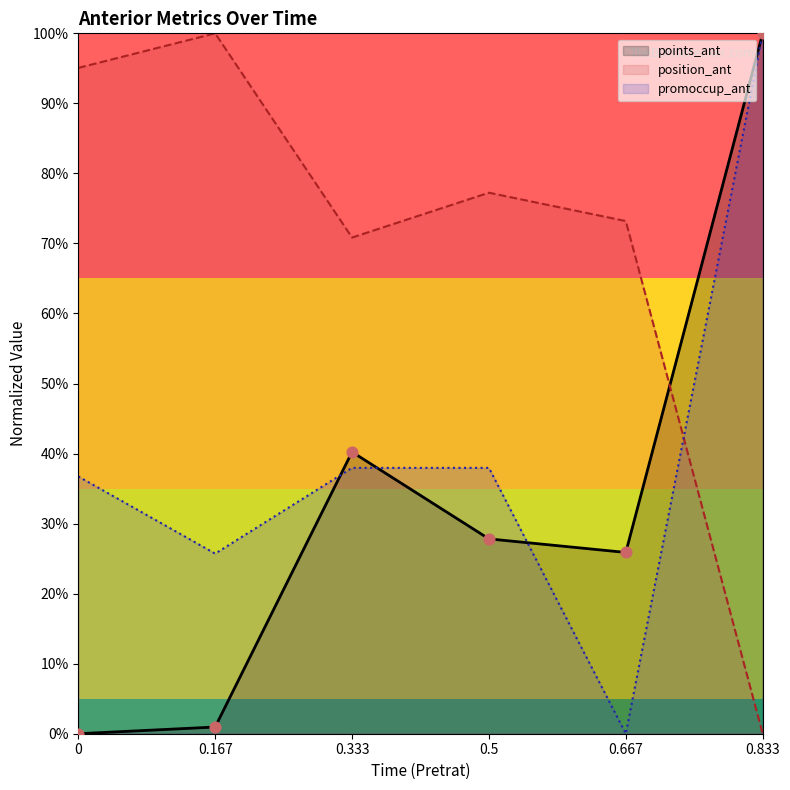

What are all the series names shown in the legend?

points_ant, position_ant, promoccup_ant